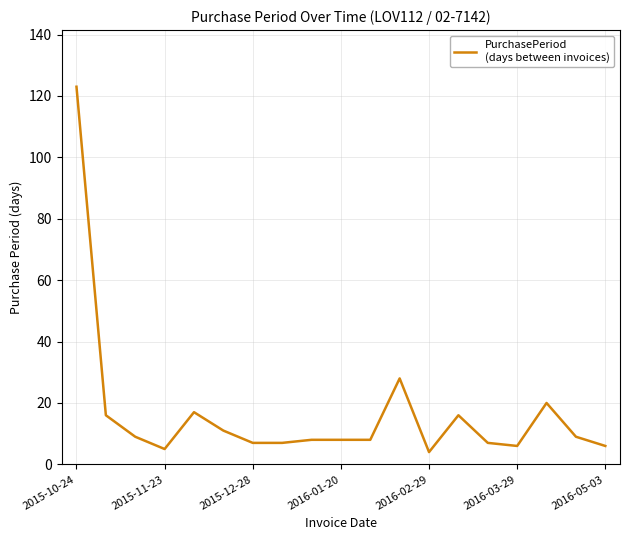

What is the smallest value displayed?

4